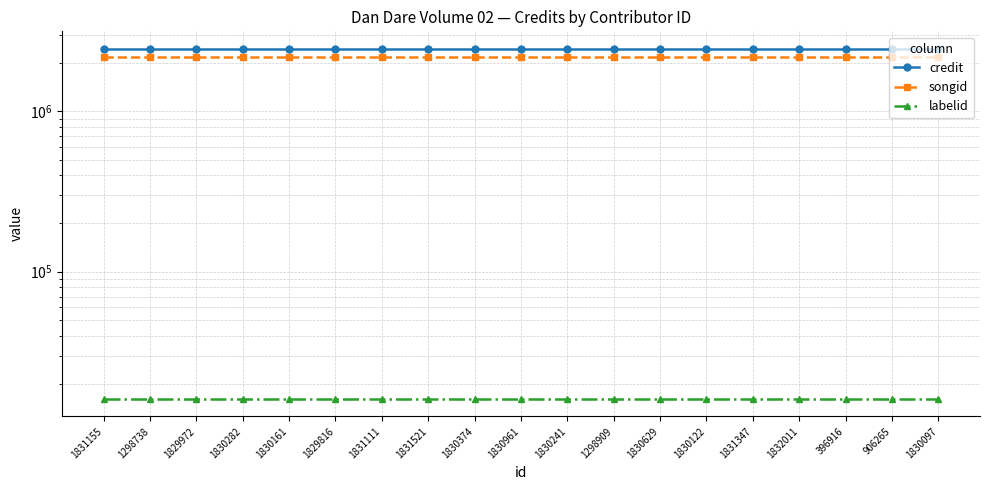

What is the difference between the highest and lowest values at 1831347?

2437353